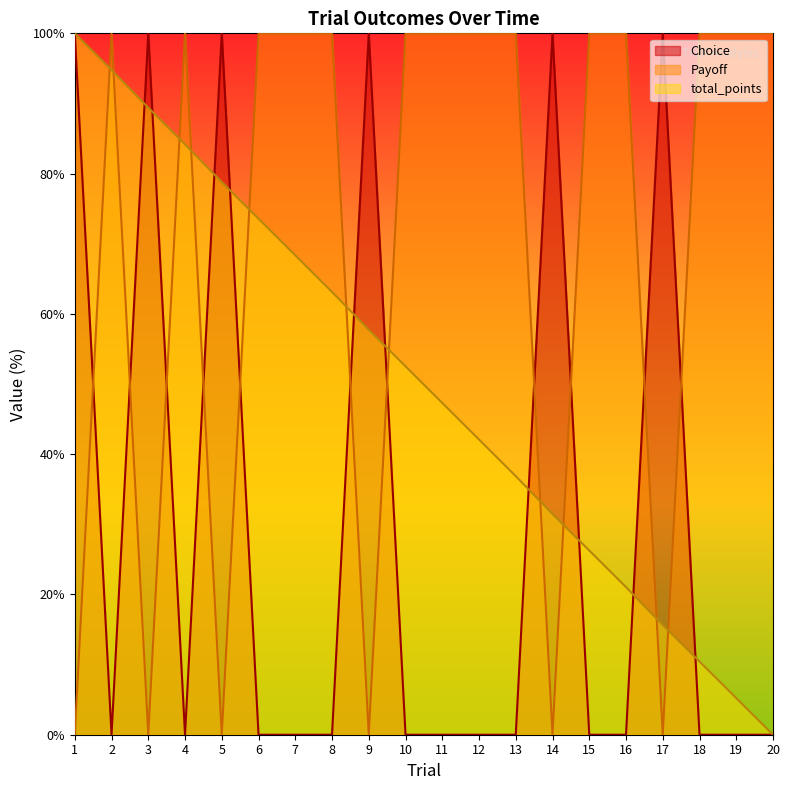

Rank the series by their average value, from lowest to highest.

Choice, total_points, Payoff